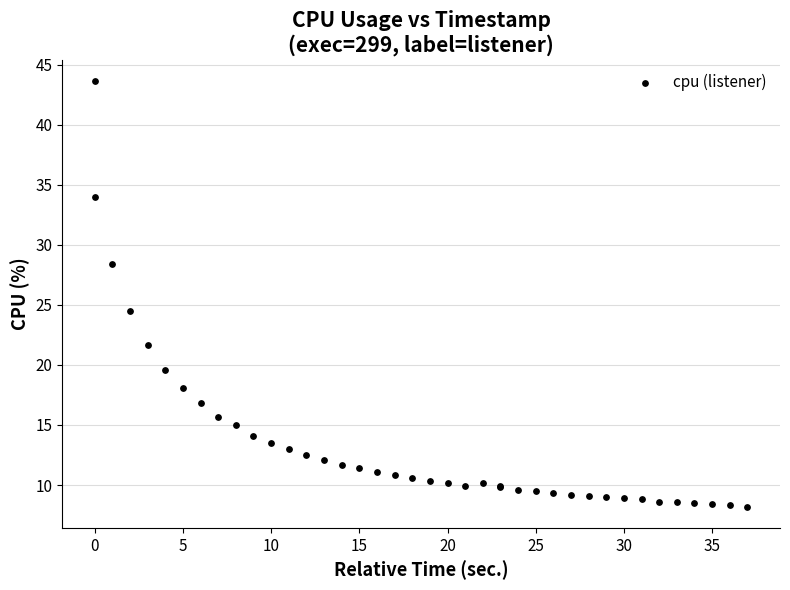

What Y value in the scatter plot is closest to 25?

24.5